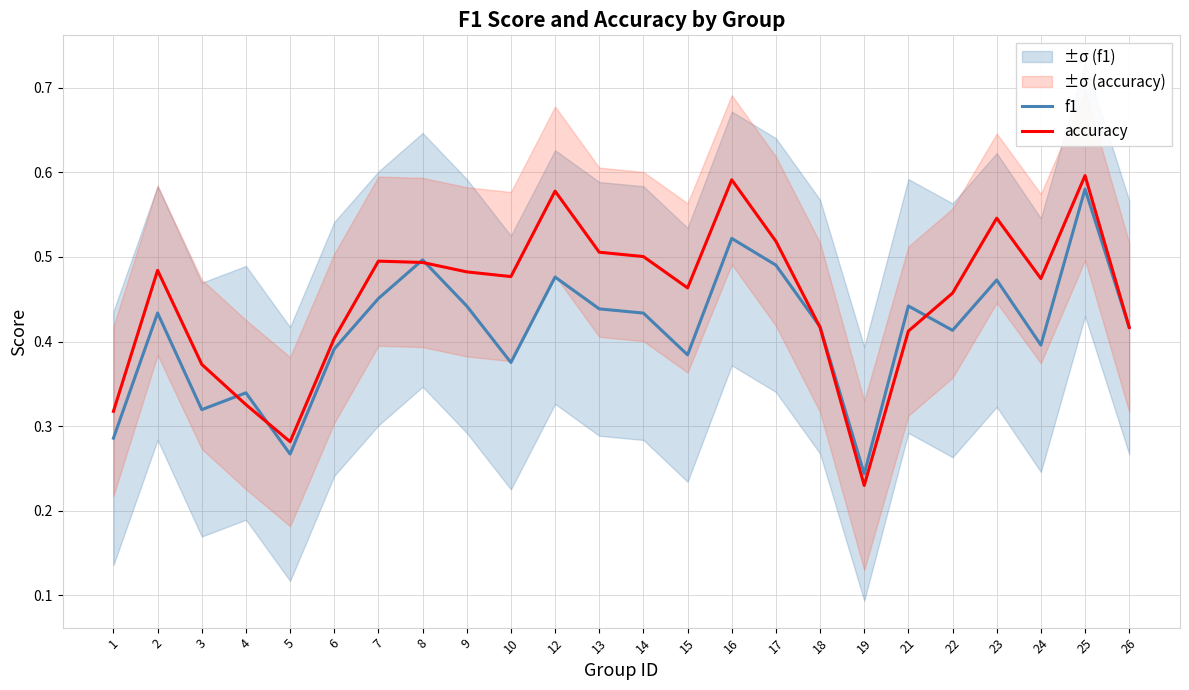

How many lines are shown in the chart?

2